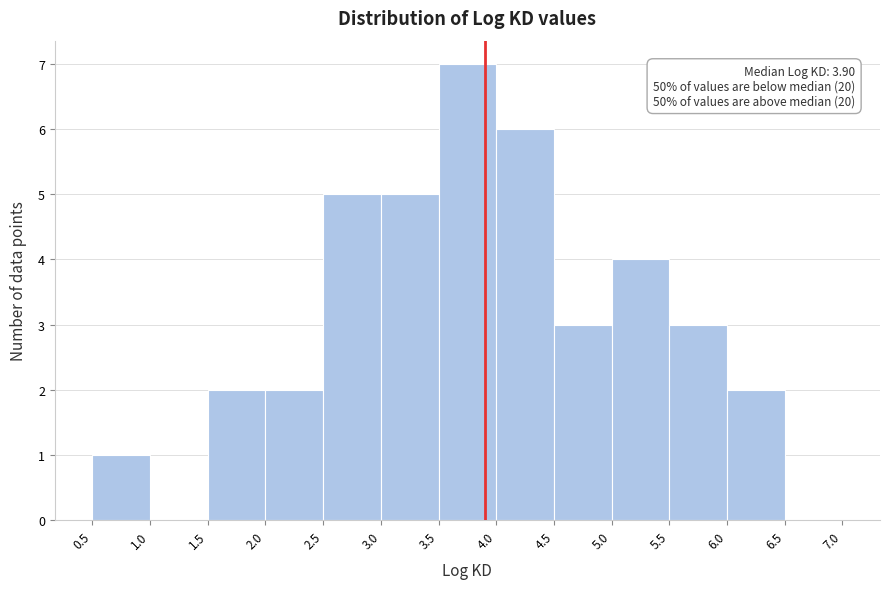

Over which range of the x-axis is the bar tallest?

3.5 to 4.0